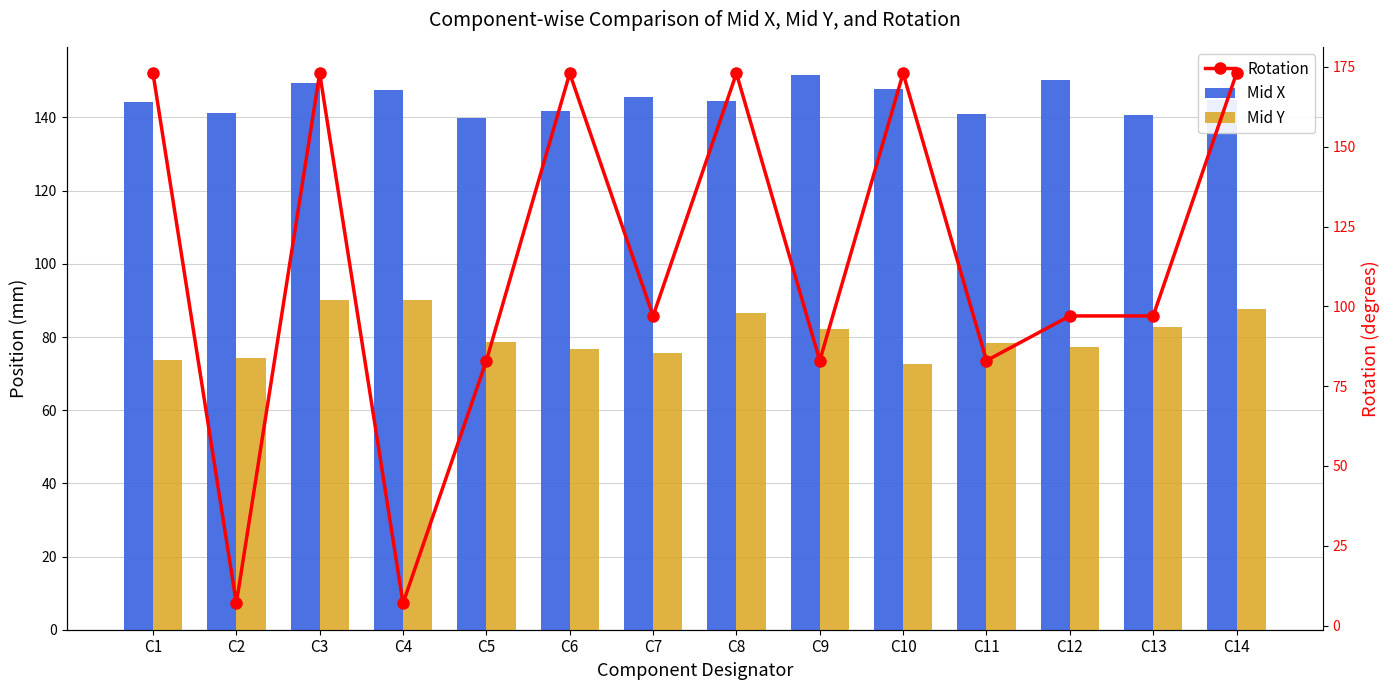

Between C8 and C14, which series saw the biggest shift?

Mid Y